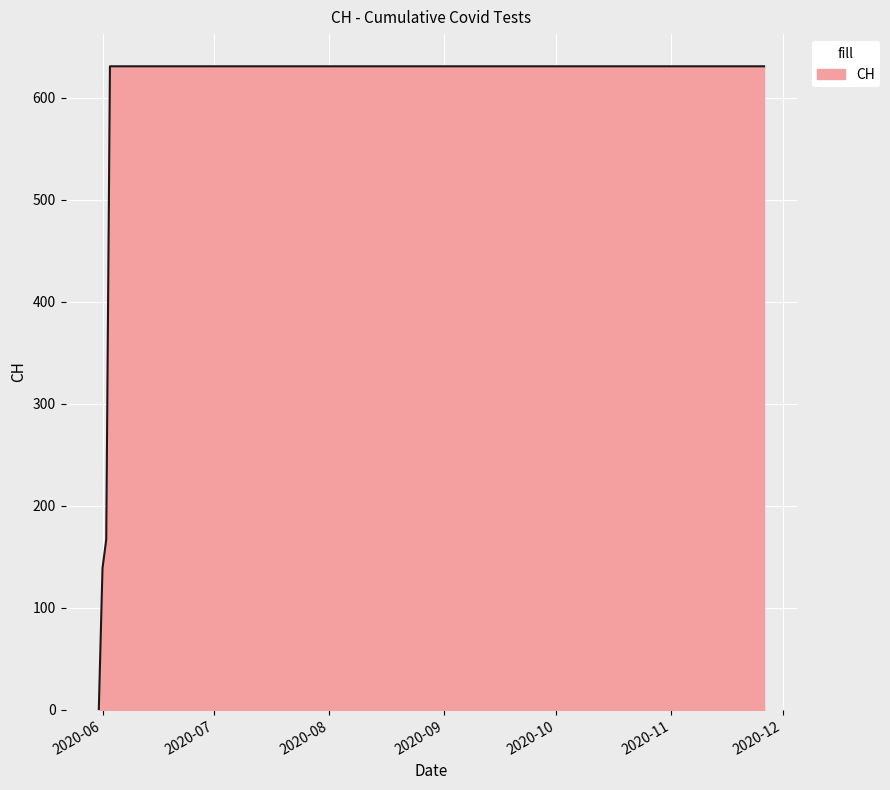

Count the number of categories in the chart.

20